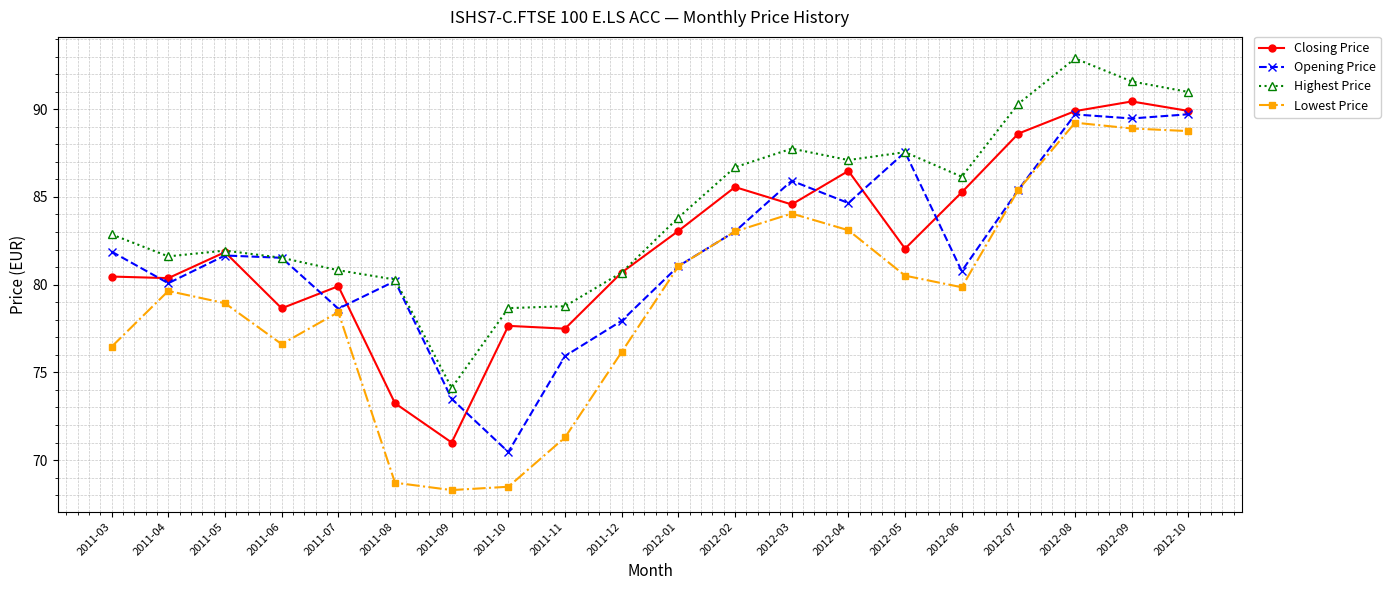

Read the Opening Price value at 2011-09.

73.5